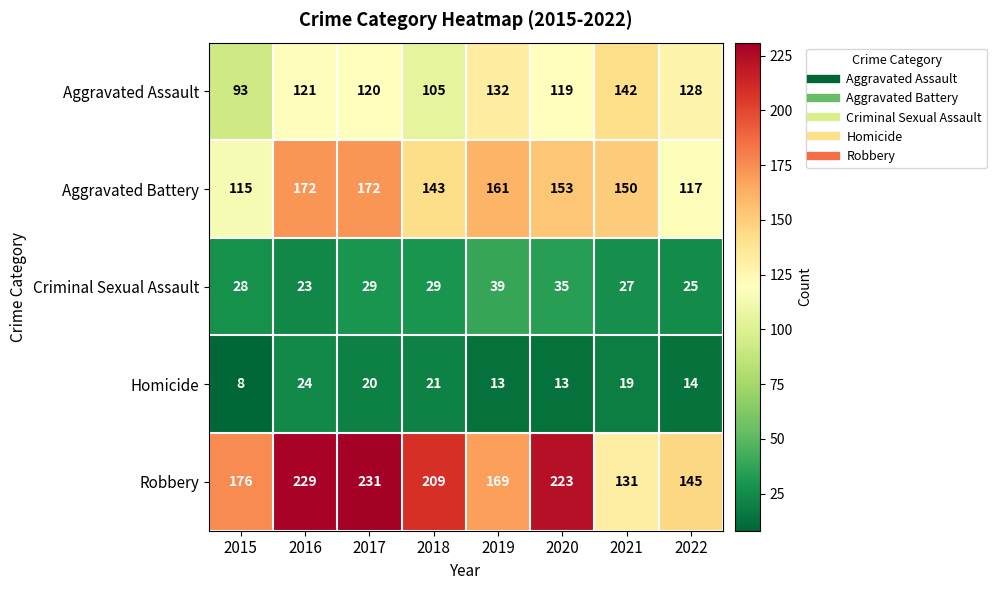

Which series has the largest total across all categories?

Robbery